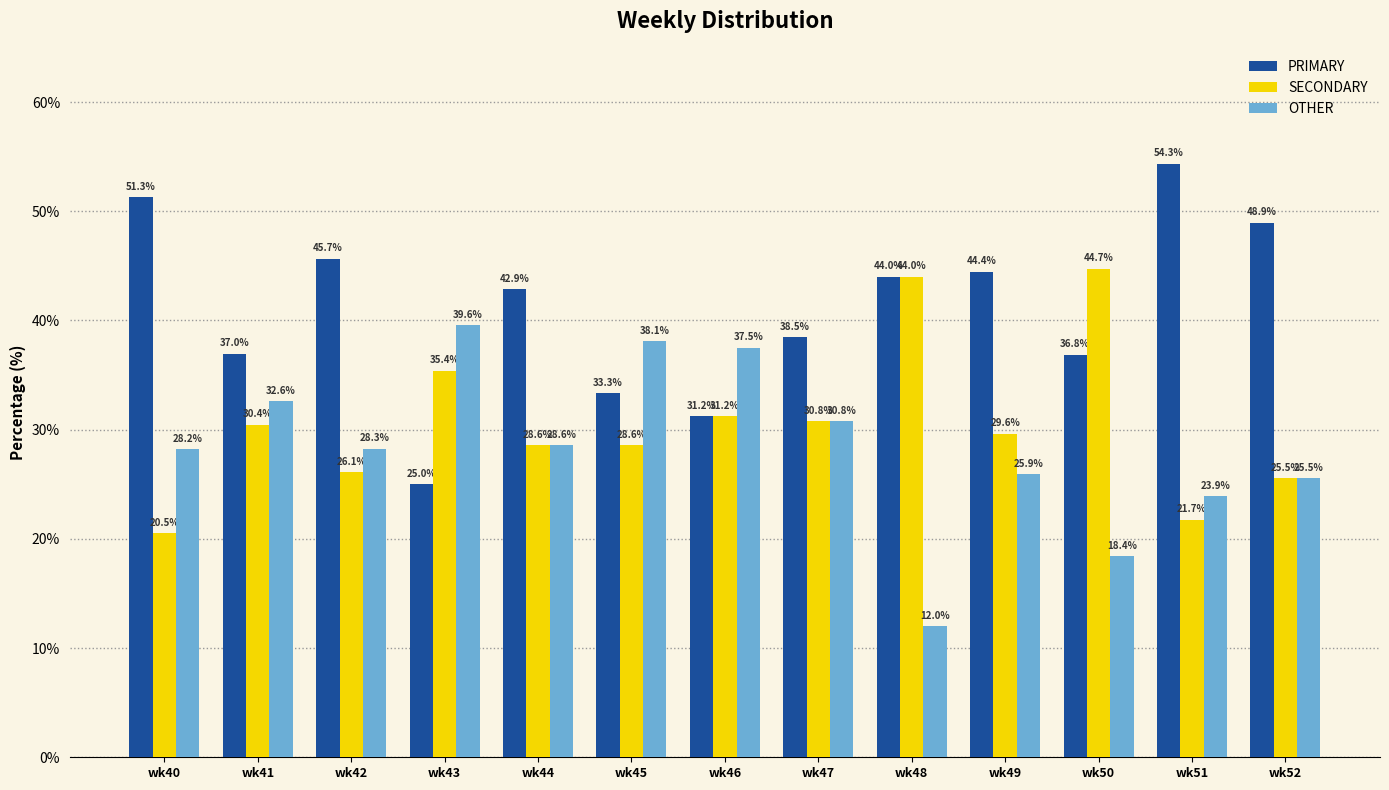

What are all the series names shown in the legend?

PRIMARY, SECONDARY, OTHER